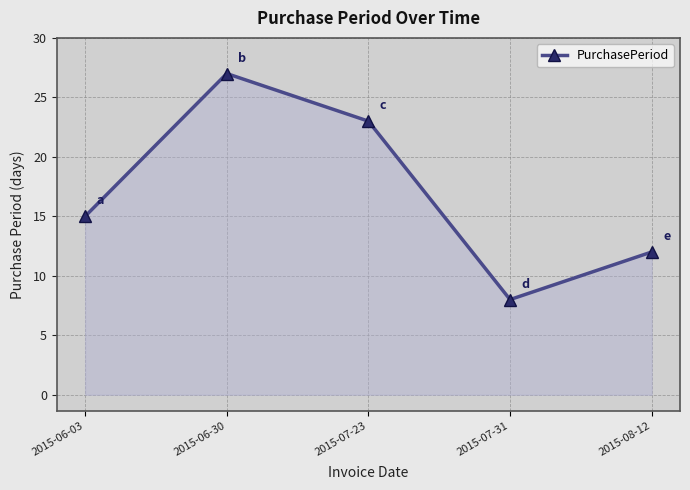

Reading left to right, what are all the values shown in this chart?

2015-06-03=15	2015-06-30=27	2015-07-23=23	2015-07-31=8	2015-08-12=12